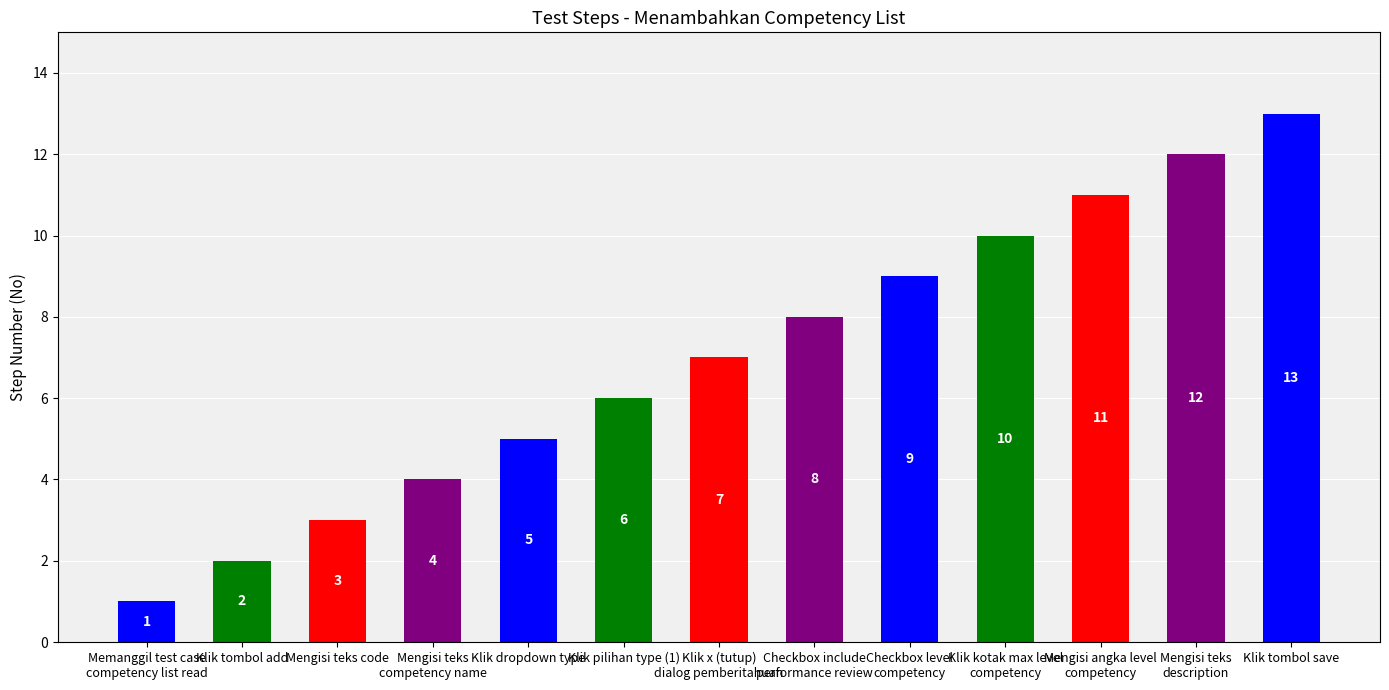

Approximately how many times larger is the value at Klik x (tutup)
dialog pemberitahuan compared to Mengisi teks code?

2.3